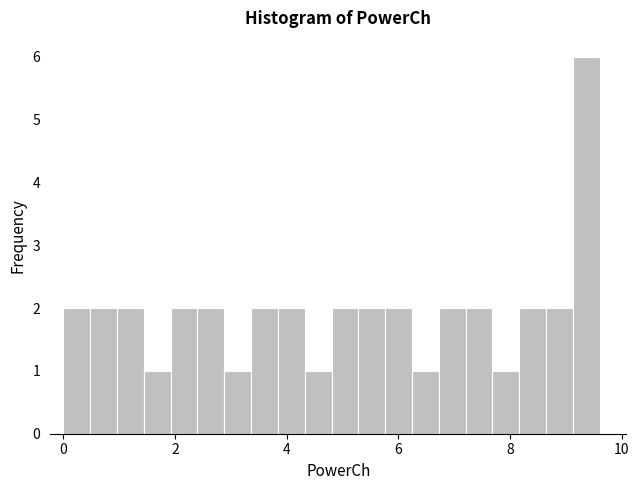

Read against the x-axis, roughly where is the centre of the tallest bar?

9.4